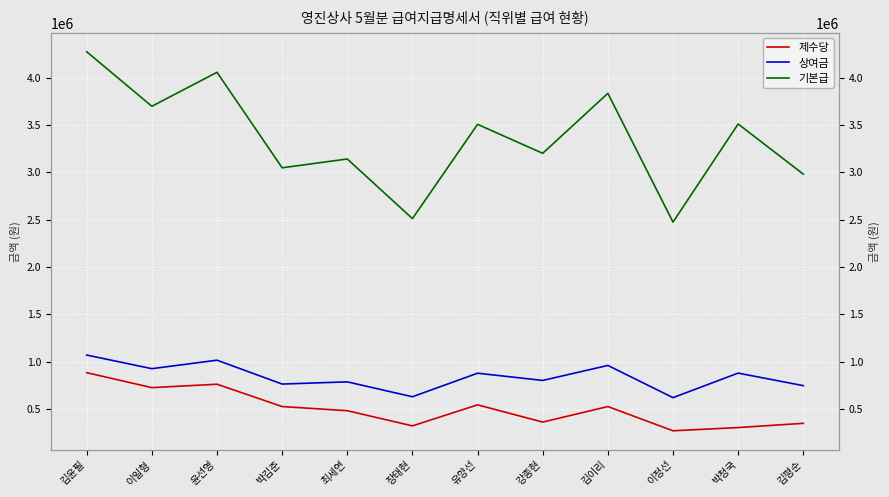

What is the sum of all 제수당 values?

6033000